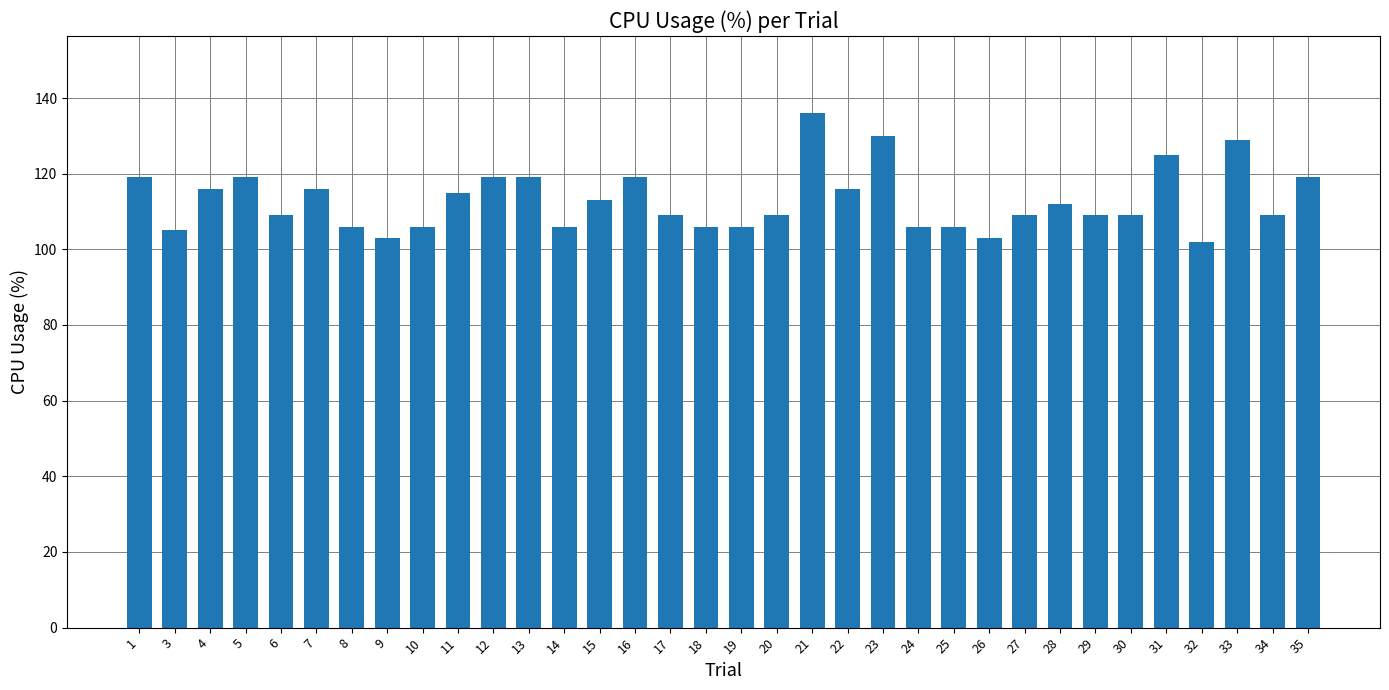

What is the average value?

113